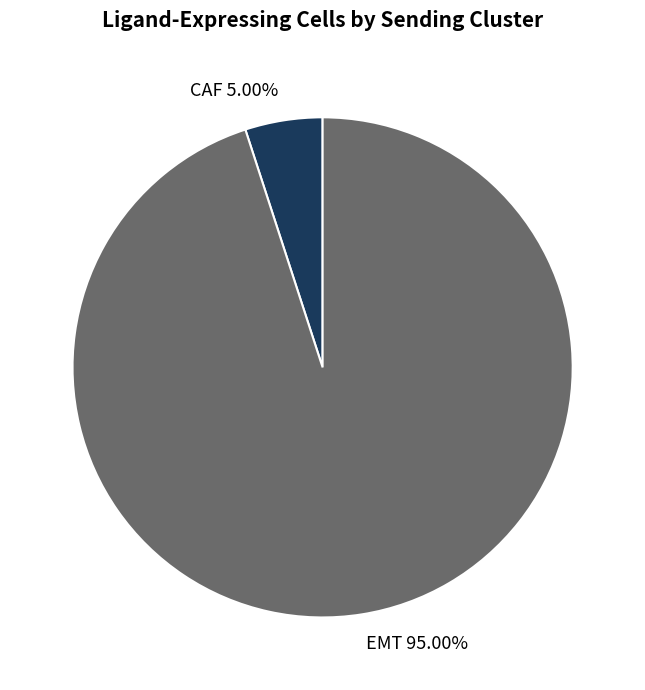

Rank the categories by value from lowest to highest.

CAF, EMT